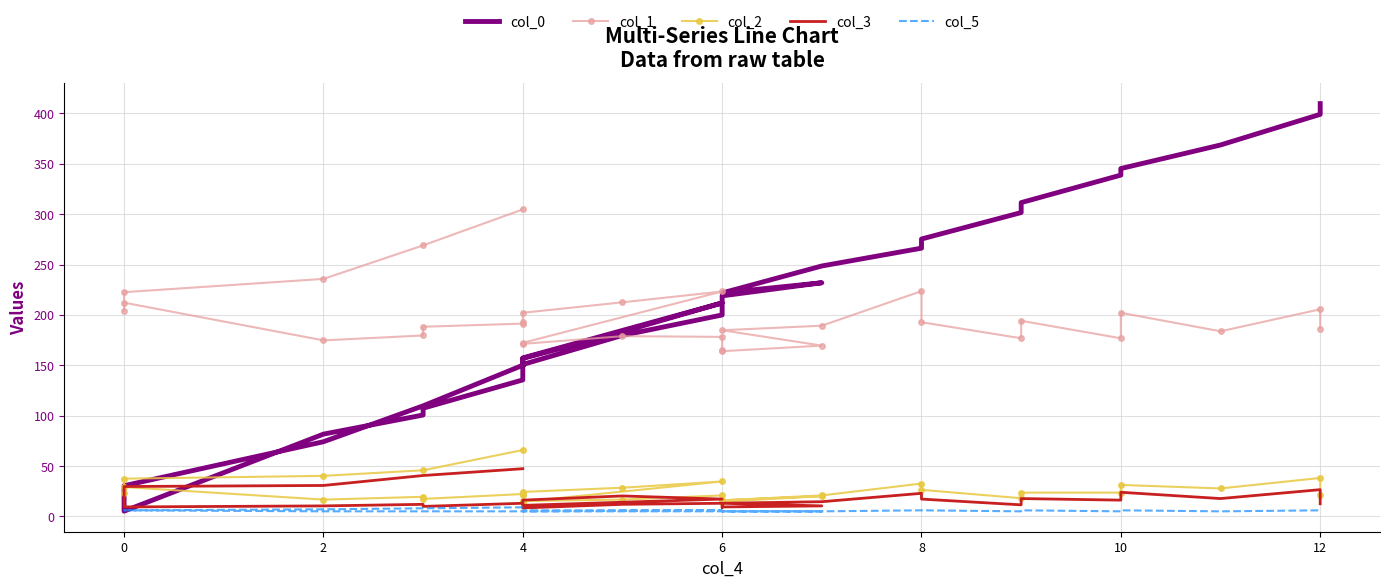

How many data points does each series have?

32